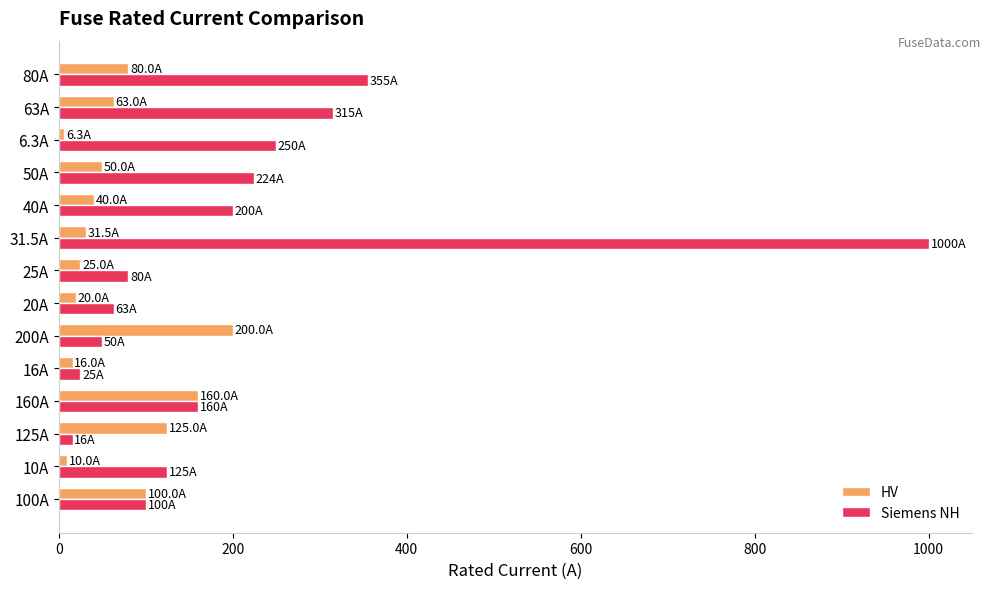

What is the difference between the maximum and minimum values in the HV series?

193.7